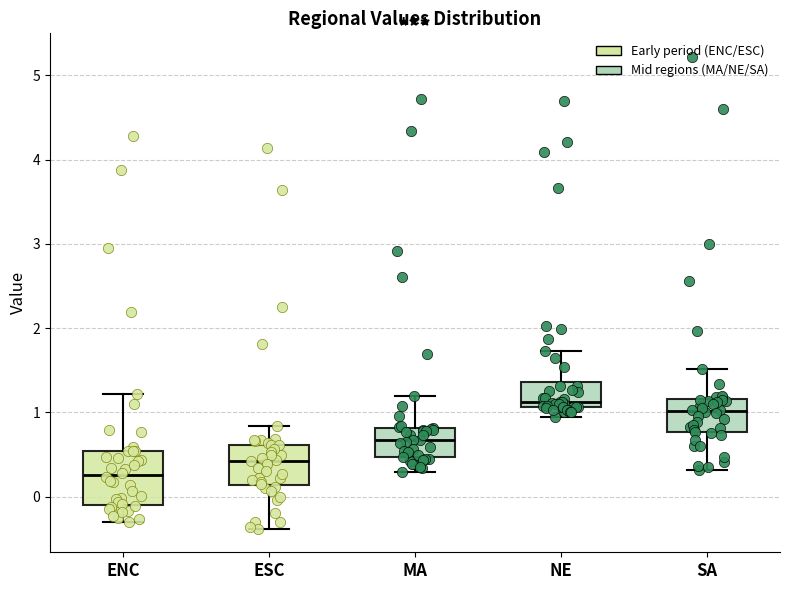

Where is the upper edge of the box for MA on the y-axis? The values are not printed on the chart, so give them approximately, as read against the axis.

0.8